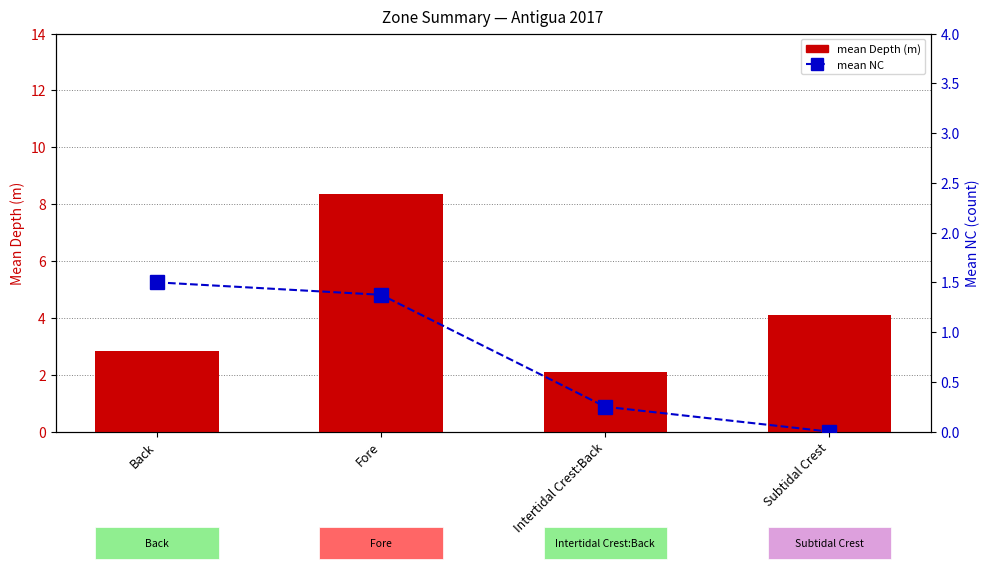

At how many categories does at least one series exceed 5?

1